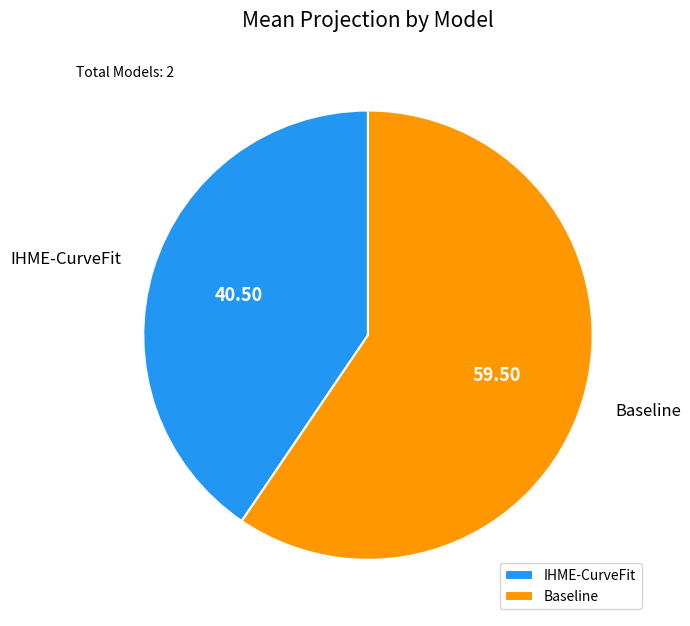

Rank the categories by value from highest to lowest.

Baseline, IHME-CurveFit